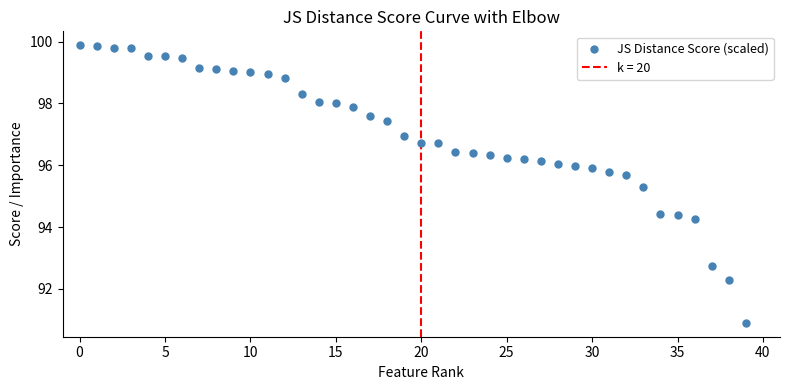

What is the range of Y values (max minus min)?

9.0